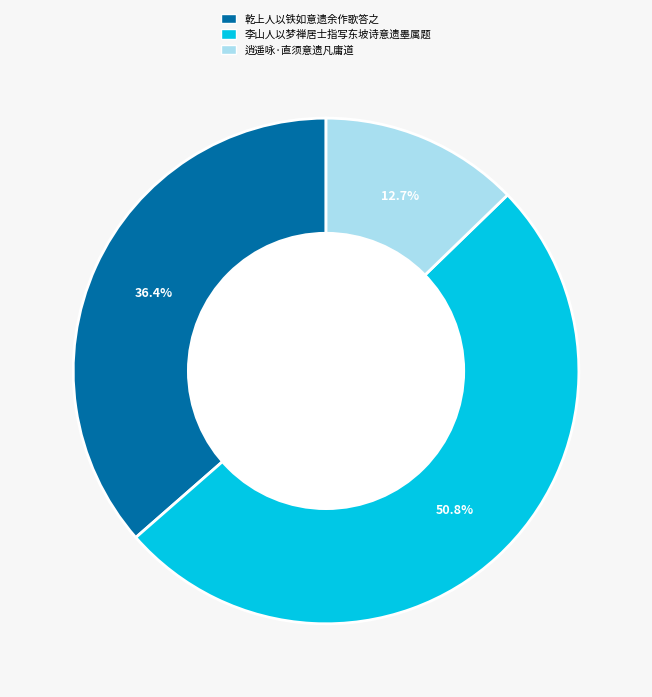

Is it true that 乾上人以铁如意遗余作歌答之 is 36% of the pie?

True